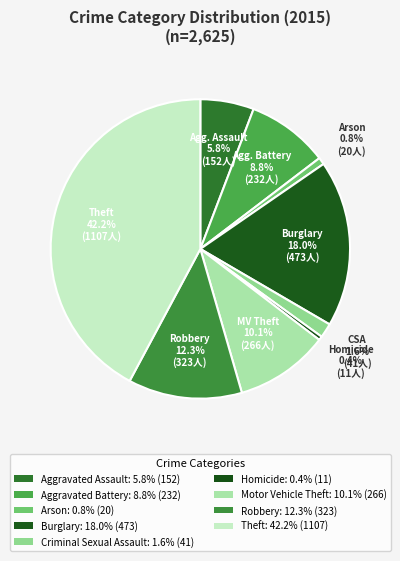

What is the largest slice in the pie chart?

Theft